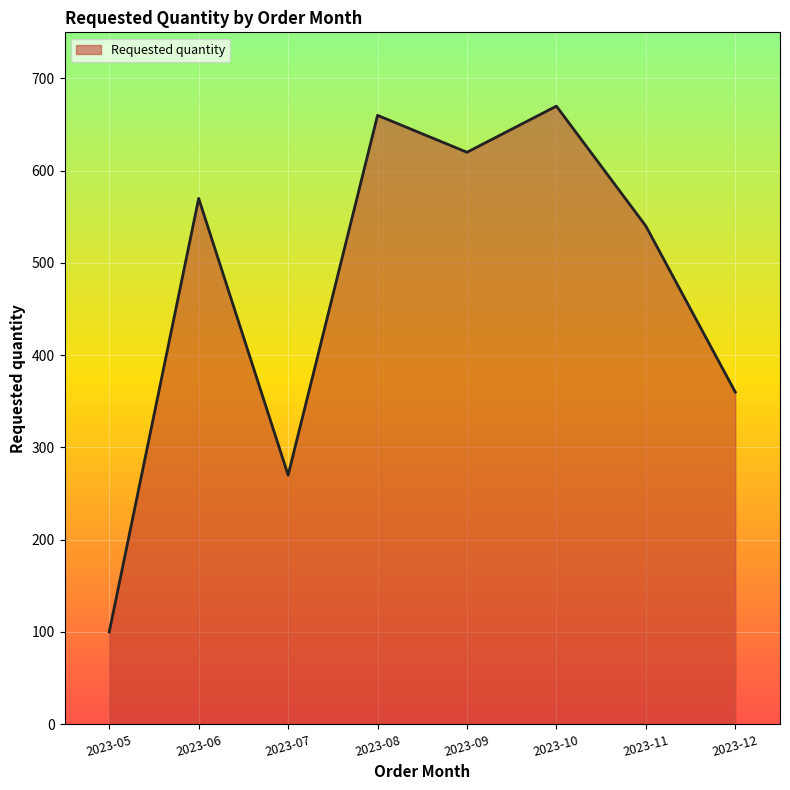

What is the difference between the maximum and second lowest values?

400